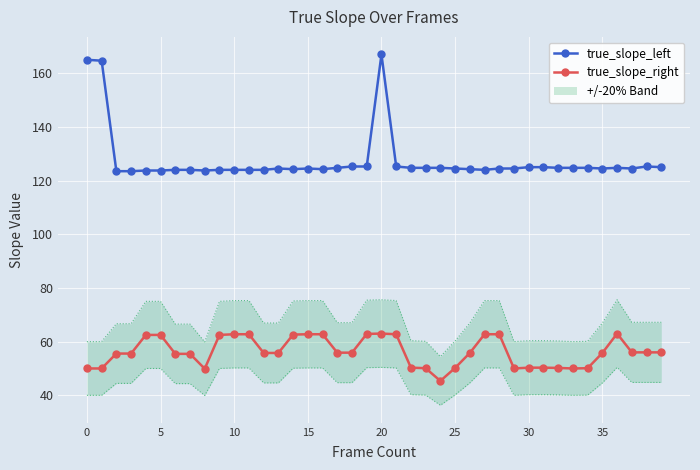

What is the label of the 31st point from the right?

9